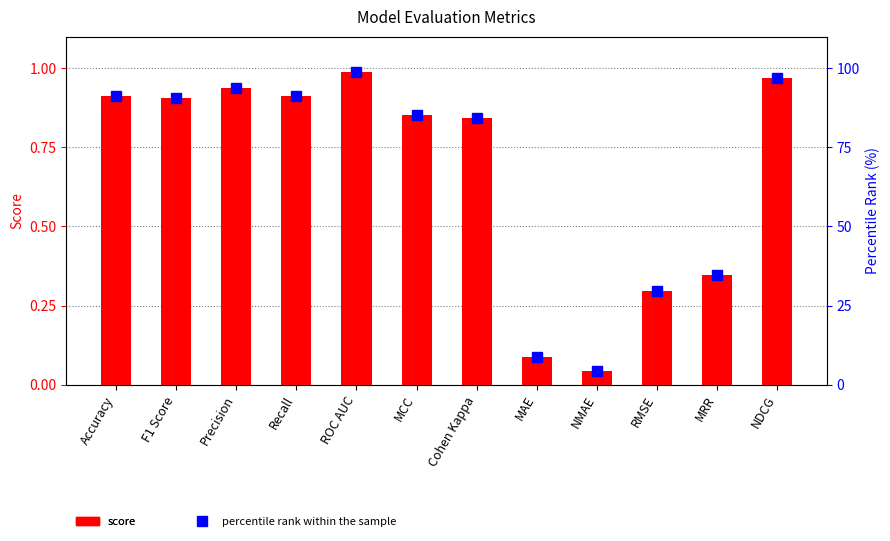

List the series in order of their peak value, lowest first.

Score, percentile rank within the sample